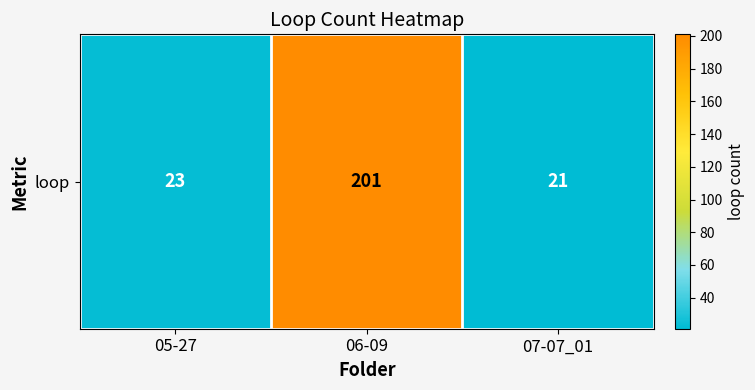

Reading right to left, what are all the values shown in this chart?

07-07_01=21	06-09=201	05-27=23